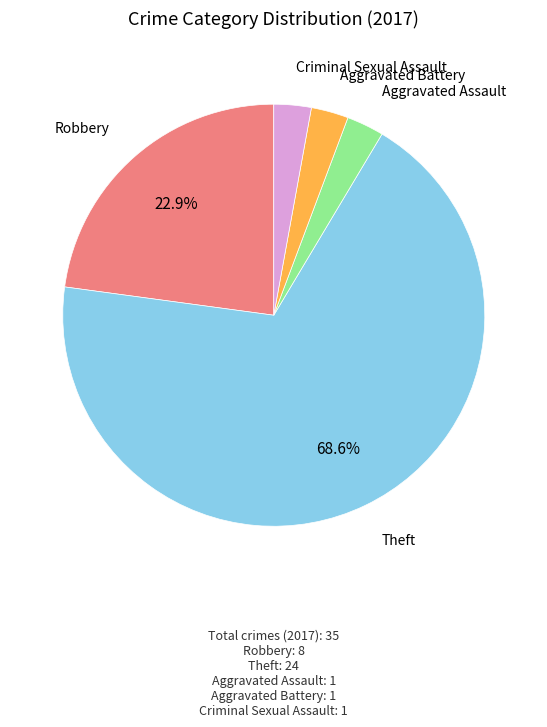

Which category accounts for the majority?

Theft